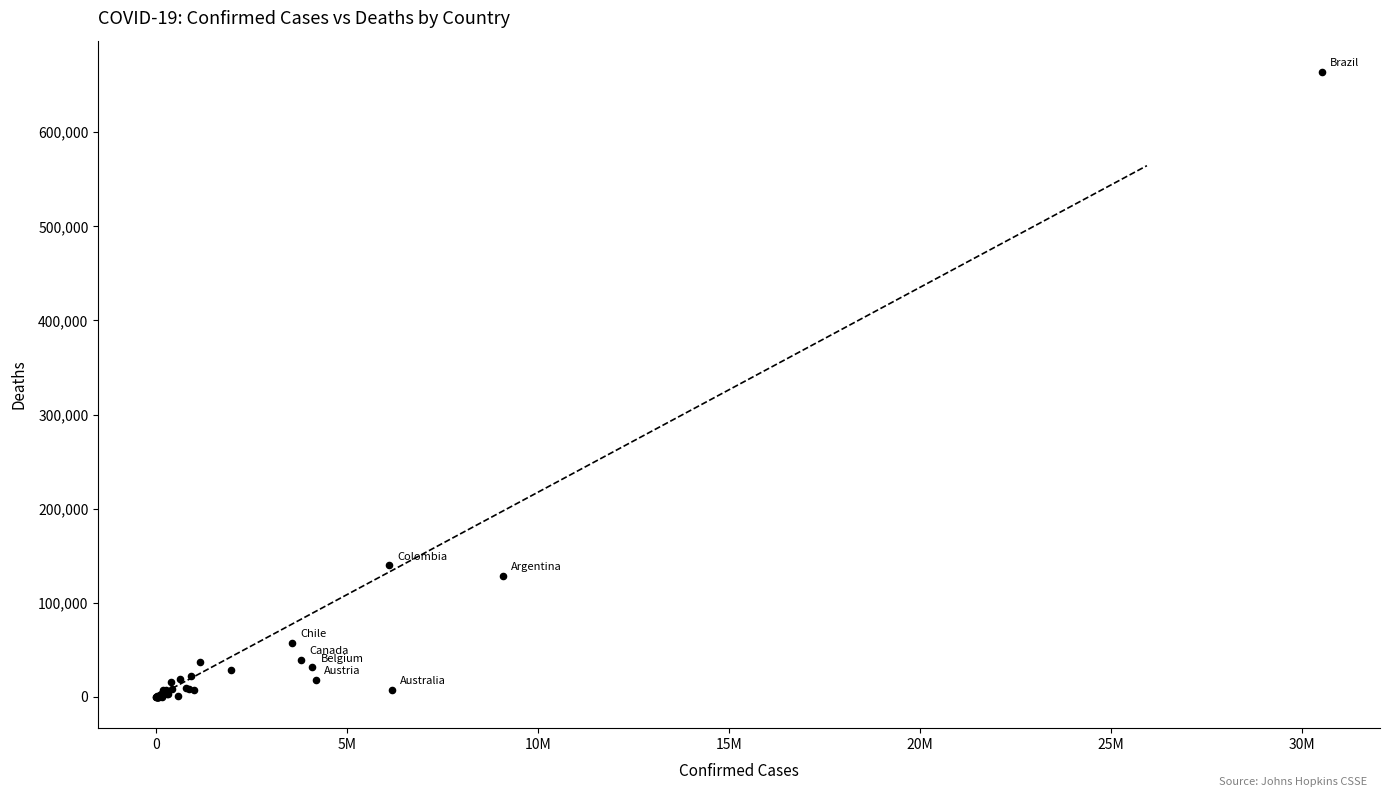

What Y value in the scatter plot is closest to 332076?

139809